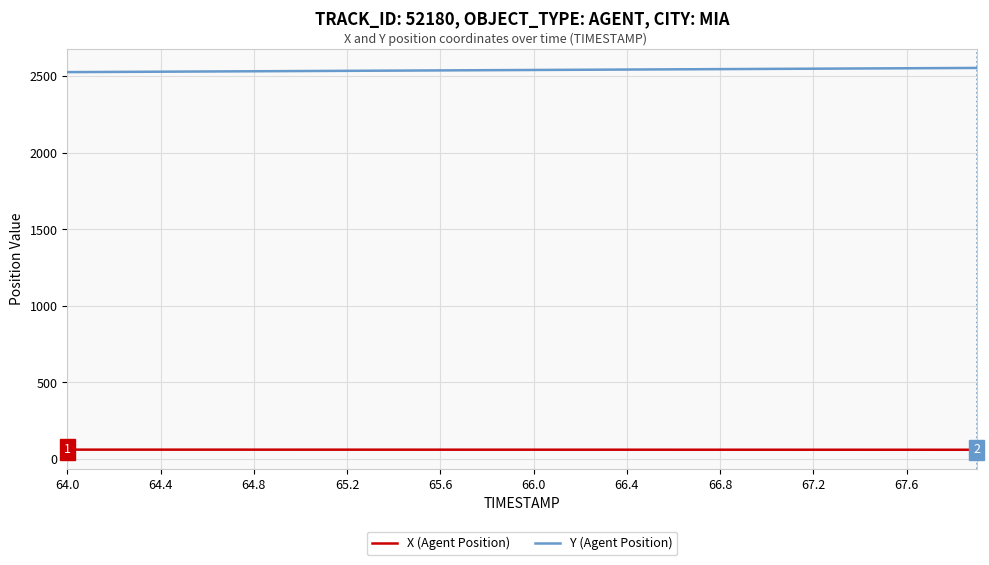

Rank the series by their maximum value, from lowest to highest.

X (Agent Position), Y (Agent Position)